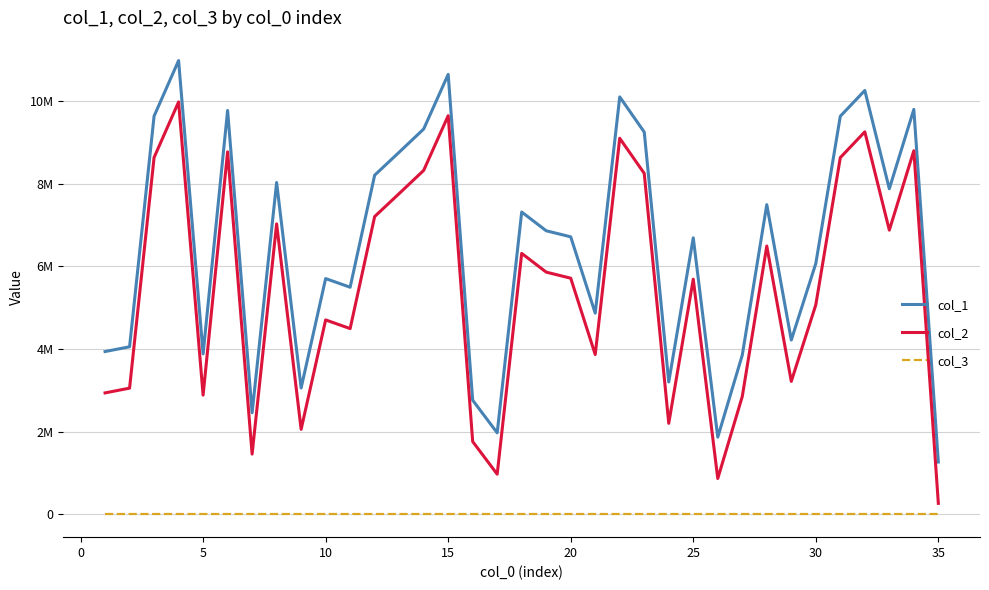

Does the chart have visible grid lines?

Yes